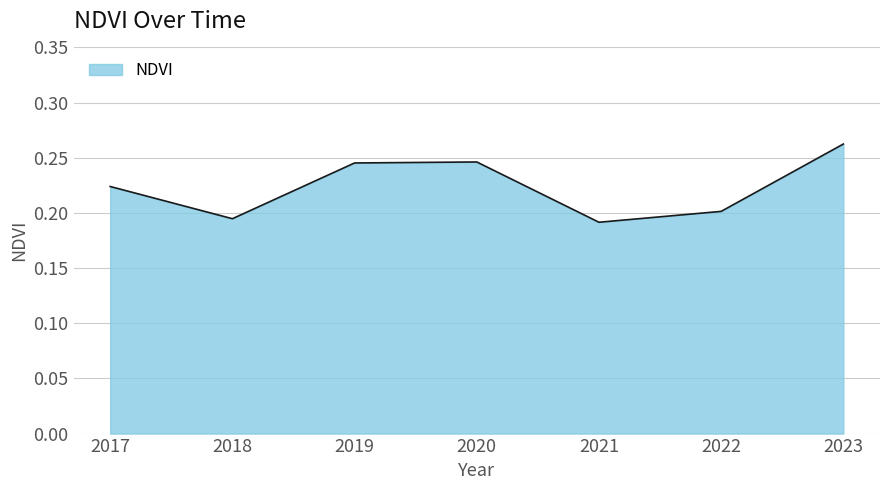

The value at 2017 is 0.2. True or false?

True